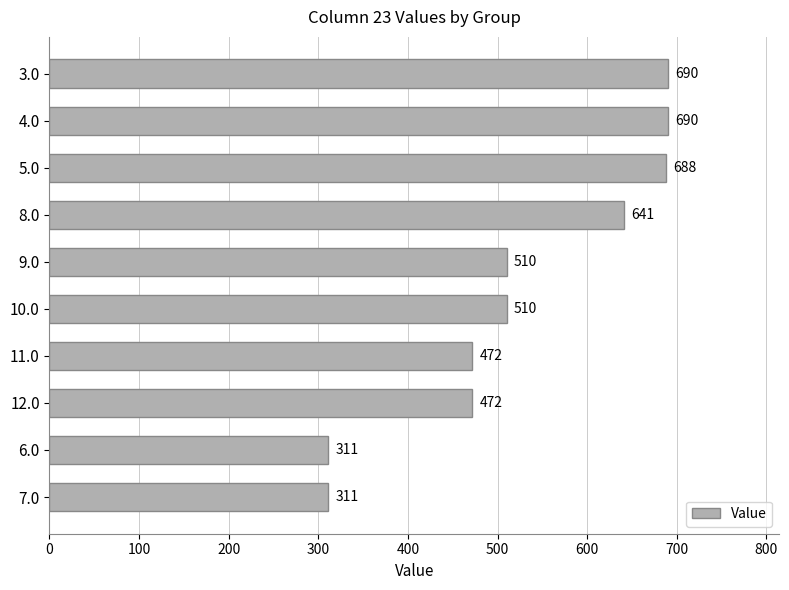

What is the value of the 3rd bar from the top?

688.4